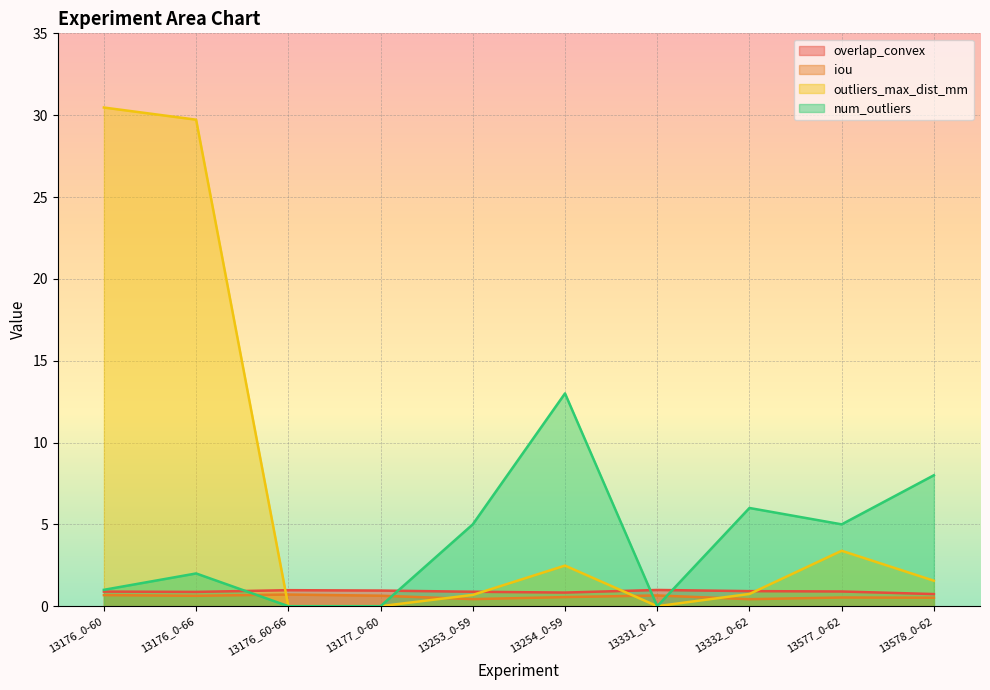

Read the overlap_convex value at 13332_0-62.

0.9